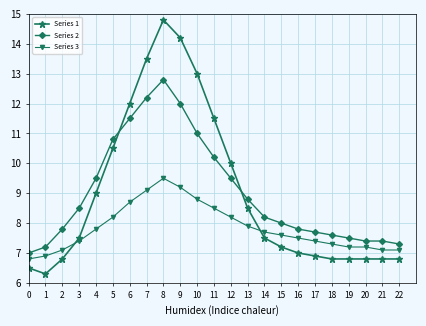

True or false: Series 3 and Series 2 intersect in this chart.

False